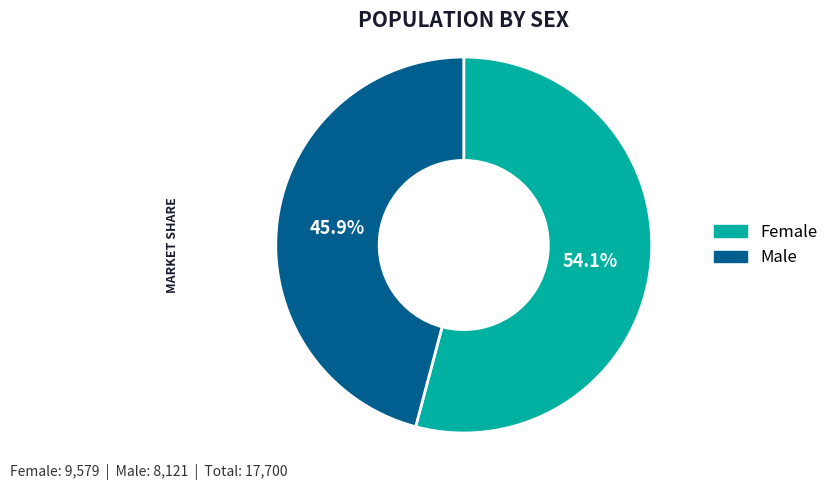

How many segments does this pie chart have?

2